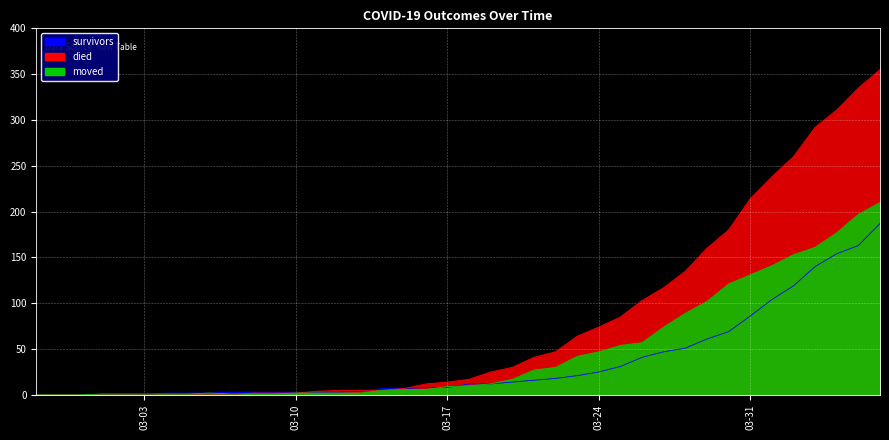

Read the died value at 2020-03-14.

5